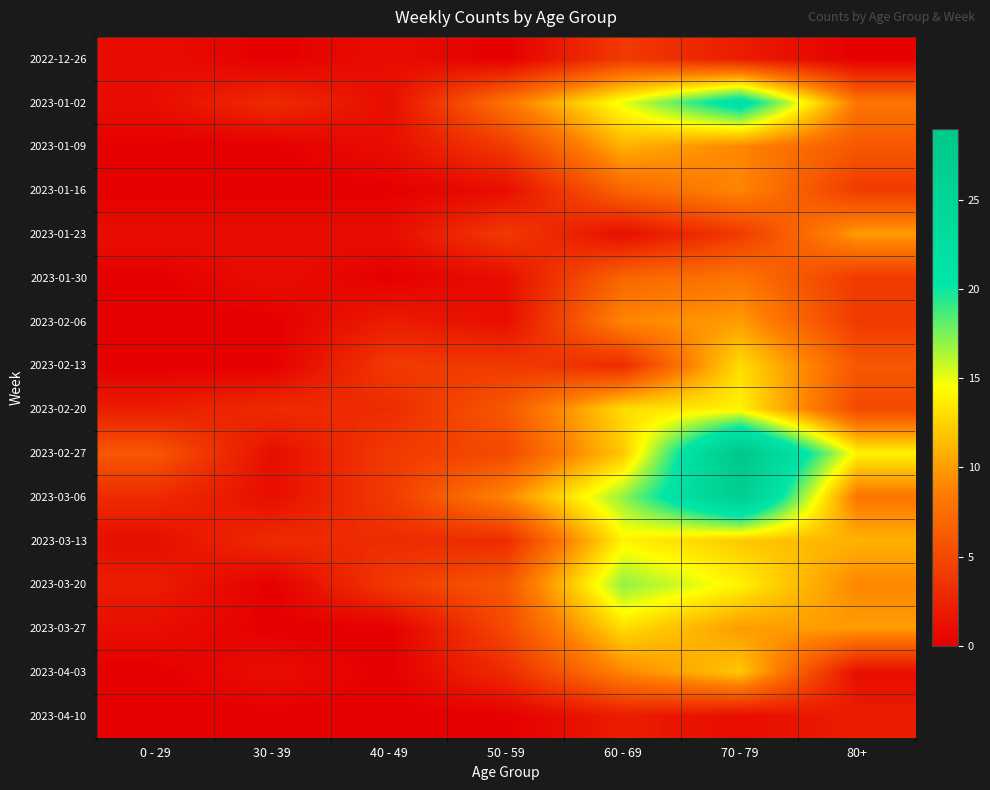

Reading left to right, extract all data points from this chart.

2022-12-26: 0 - 29=1	30 - 39=0	40 - 49=1	50 - 59=0	60 - 69=4	70 - 79=2	80+=0
2023-01-02: 0 - 29=1	30 - 39=3	40 - 49=1	50 - 59=8	60 - 69=15	70 - 79=22	80+=8
2023-01-09: 0 - 29=0	30 - 39=0	40 - 49=1	50 - 59=4	60 - 69=11	70 - 79=9	80+=6
2023-01-16: 0 - 29=0	30 - 39=0	40 - 49=0	50 - 59=1	60 - 69=7	70 - 79=9	80+=4
2023-01-23: 0 - 29=1	30 - 39=1	40 - 49=1	50 - 59=4	60 - 69=1	70 - 79=4	80+=10
2023-01-30: 0 - 29=0	30 - 39=1	40 - 49=0	50 - 59=1	60 - 69=7	70 - 79=8	80+=4
2023-02-06: 0 - 29=0	30 - 39=0	40 - 49=2	50 - 59=1	60 - 69=9	70 - 79=10	80+=4
2023-02-13: 0 - 29=0	30 - 39=0	40 - 49=4	50 - 59=4	60 - 69=3	70 - 79=13	80+=6
2023-02-20: 0 - 29=2	30 - 39=3	40 - 49=3	50 - 59=6	60 - 69=13	70 - 79=14	80+=5
2023-02-27: 0 - 29=6	30 - 39=1	40 - 49=4	50 - 59=5	60 - 69=12	70 - 79=29	80+=14
2023-03-06: 0 - 29=3	30 - 39=1	40 - 49=4	50 - 59=9	60 - 69=17	70 - 79=27	80+=8
2023-03-13: 0 - 29=1	30 - 39=3	40 - 49=3	50 - 59=3	60 - 69=14	70 - 79=12	80+=11
2023-03-20: 0 - 29=2	30 - 39=0	40 - 49=4	50 - 59=6	60 - 69=17	70 - 79=14	80+=9
2023-03-27: 0 - 29=1	30 - 39=0	40 - 49=0	50 - 59=5	60 - 69=13	70 - 79=10	80+=10
2023-04-03: 0 - 29=0	30 - 39=1	40 - 49=0	50 - 59=3	60 - 69=9	70 - 79=12	80+=1
2023-04-10: 0 - 29=0	30 - 39=0	40 - 49=0	50 - 59=0	60 - 69=2	70 - 79=1	80+=2